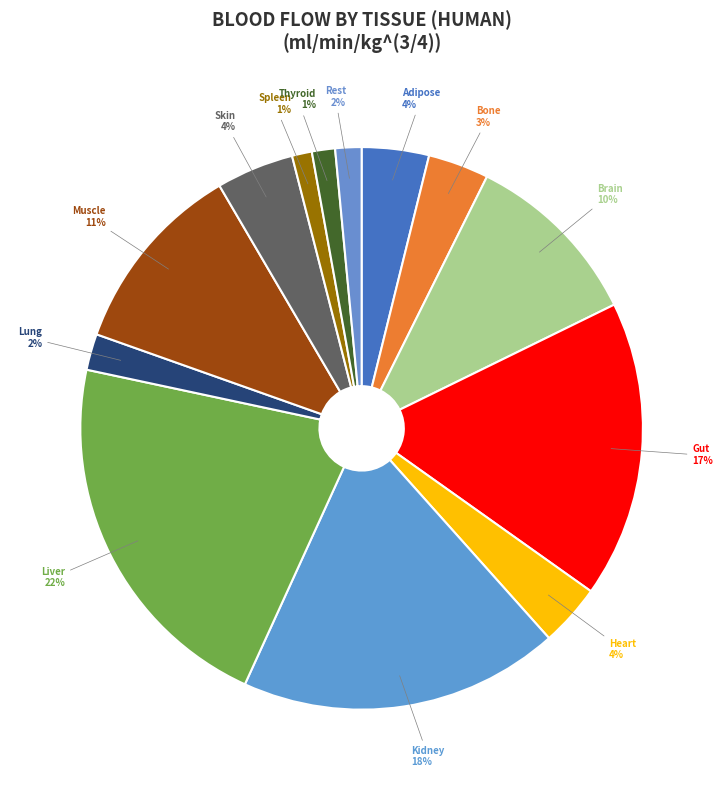

Which category has the biggest portion of the pie?

Liver